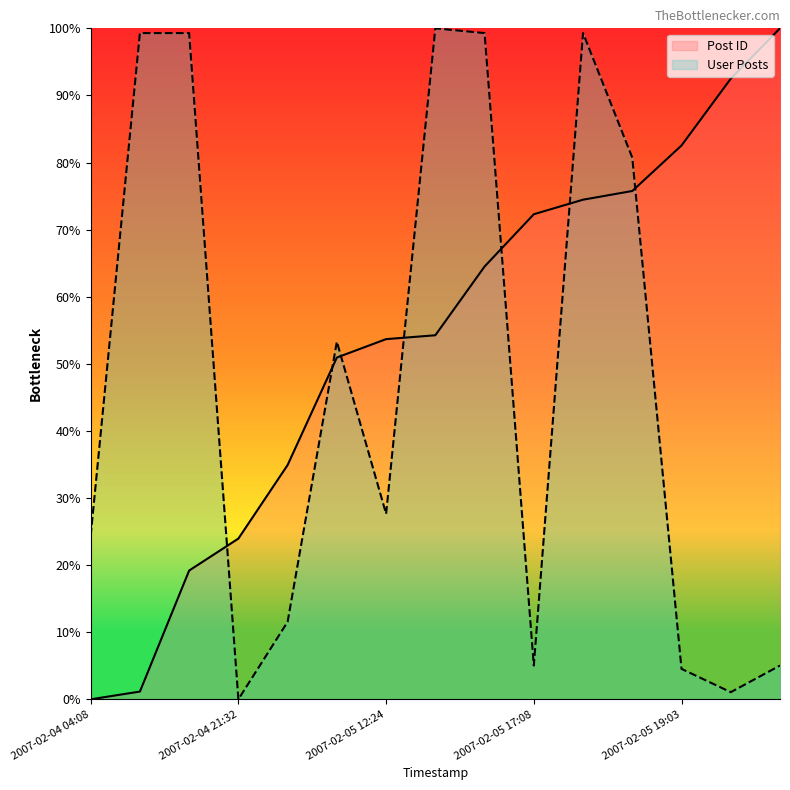

How many values in the User Posts series exceed 27?

8